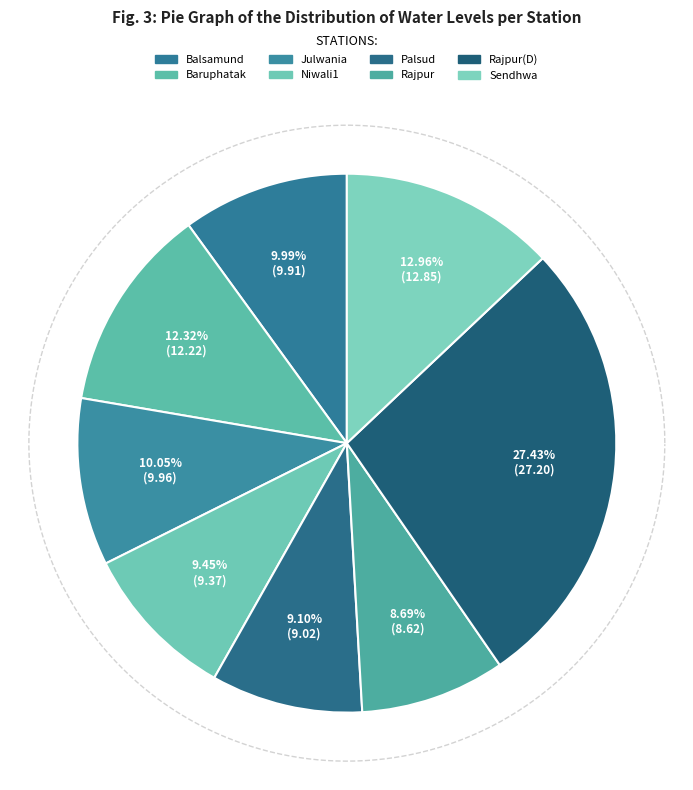

What is the total percentage of Rajpur and Baruphatak?

21.0%